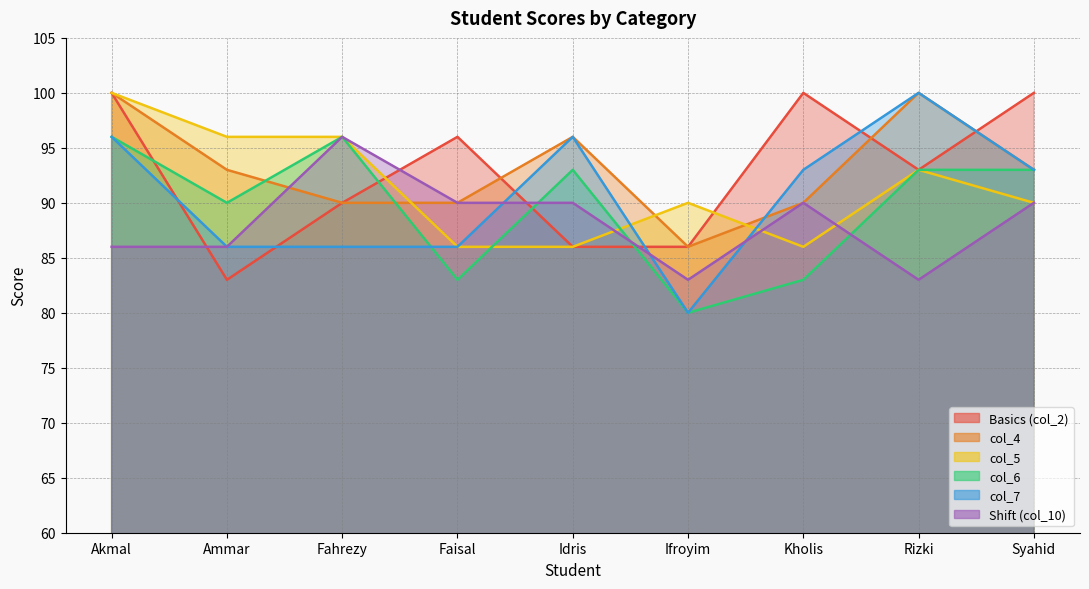

What is the sum of the col_5 values at Fahrezy and Ifroyim?

186